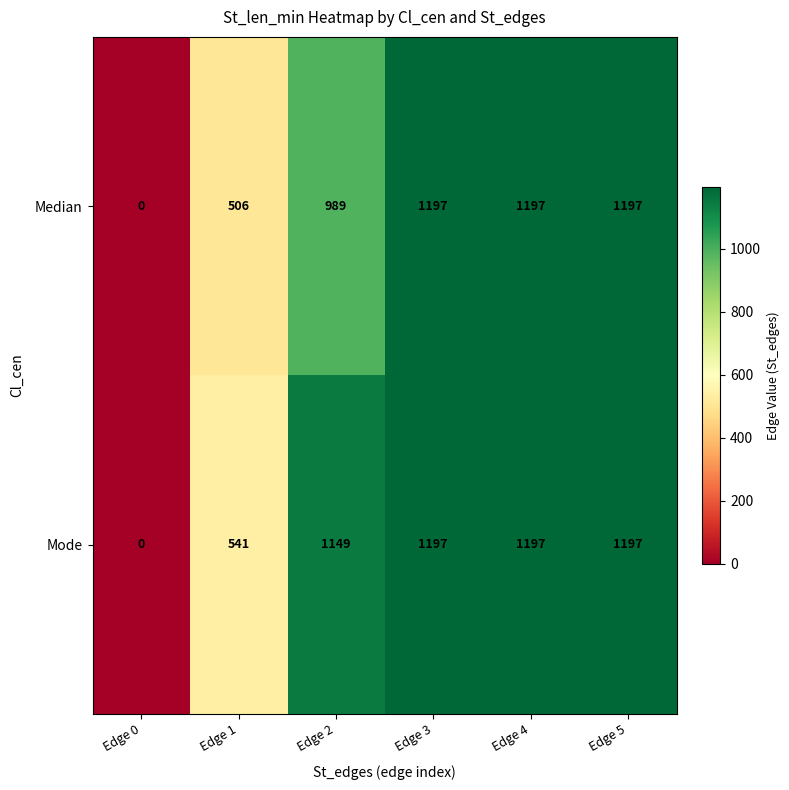

The value of Median at Edge 5 is 1954. True or false?

False